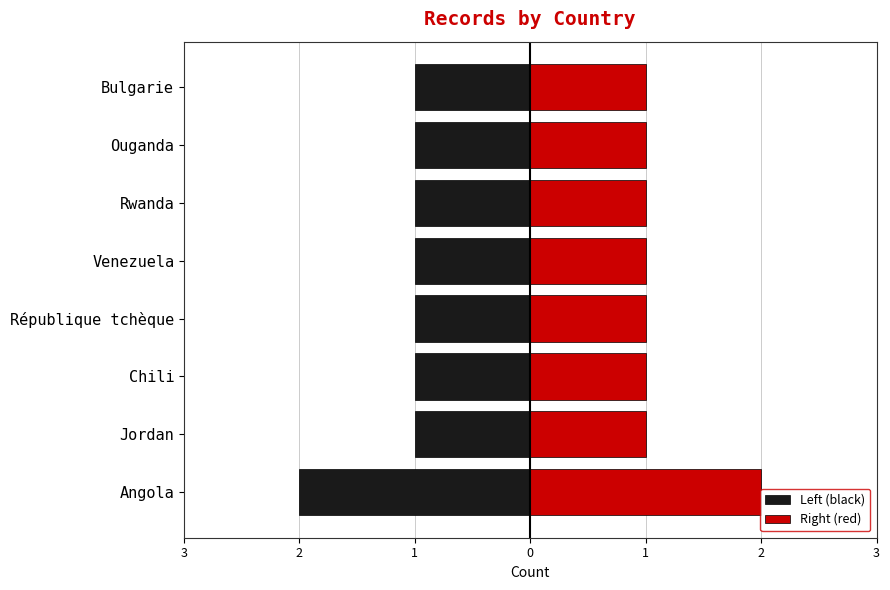

Read the Left (black) value at République tchèque.

-1